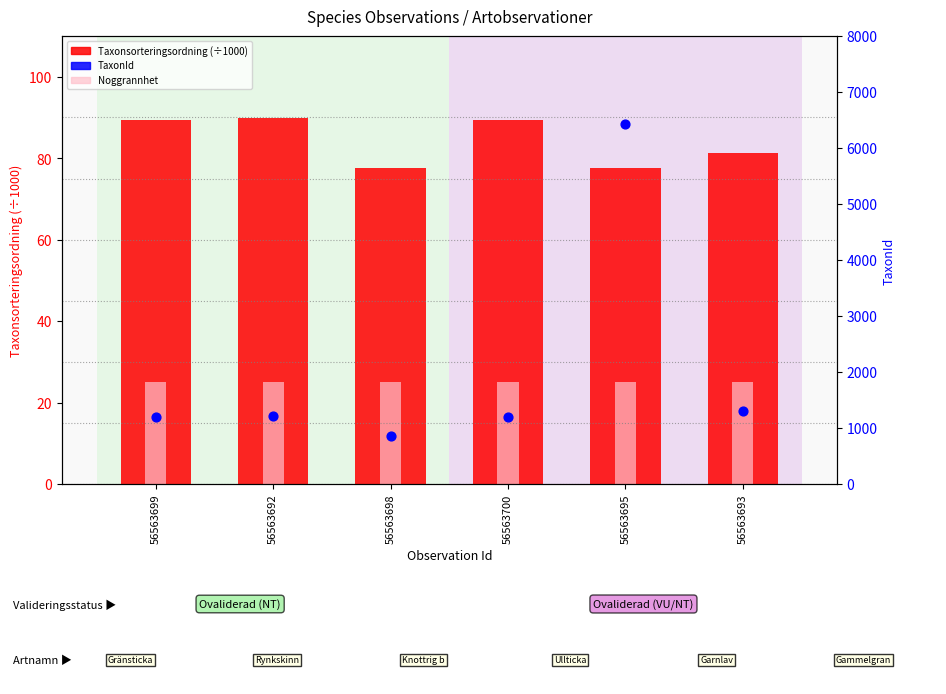

At how many categories does at least one series exceed 1994?

1